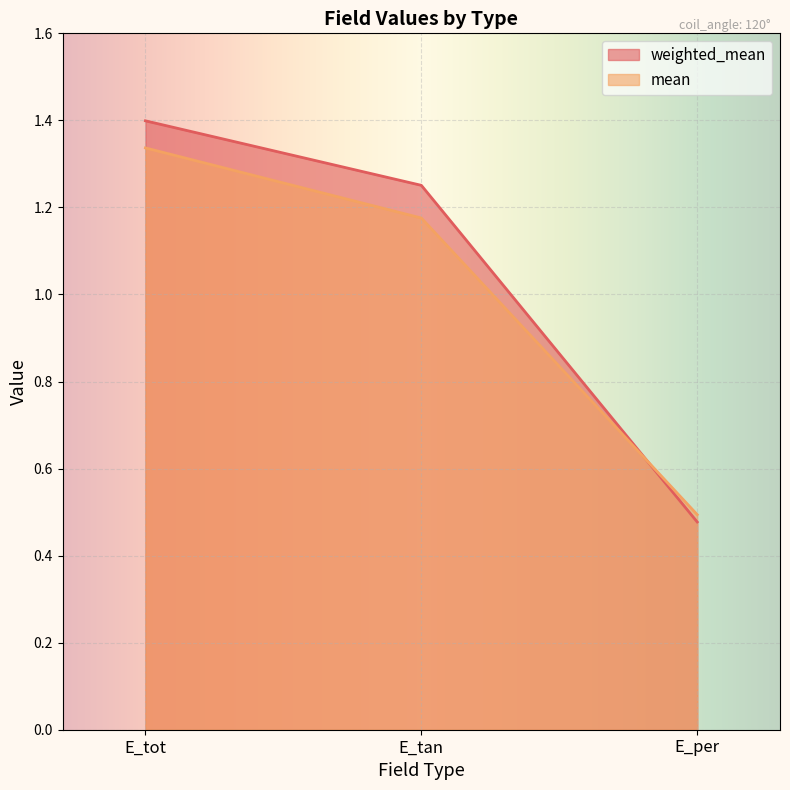

What value does the mean series have at E_per?

0.5